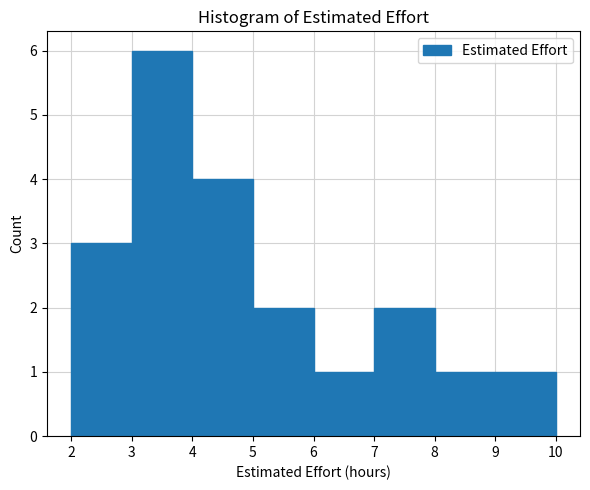

Reading left to right, transcribe this chart: for each bar, give the range it covers on the x-axis and its height. The values are not printed on the chart, so give them approximately, as read against the axis.

2 to 3: 3
3 to 4: 6
4 to 5: 4
5 to 6: 2
6 to 7: 1
7 to 8: 2
8 to 9: 1
9 to 10: 1